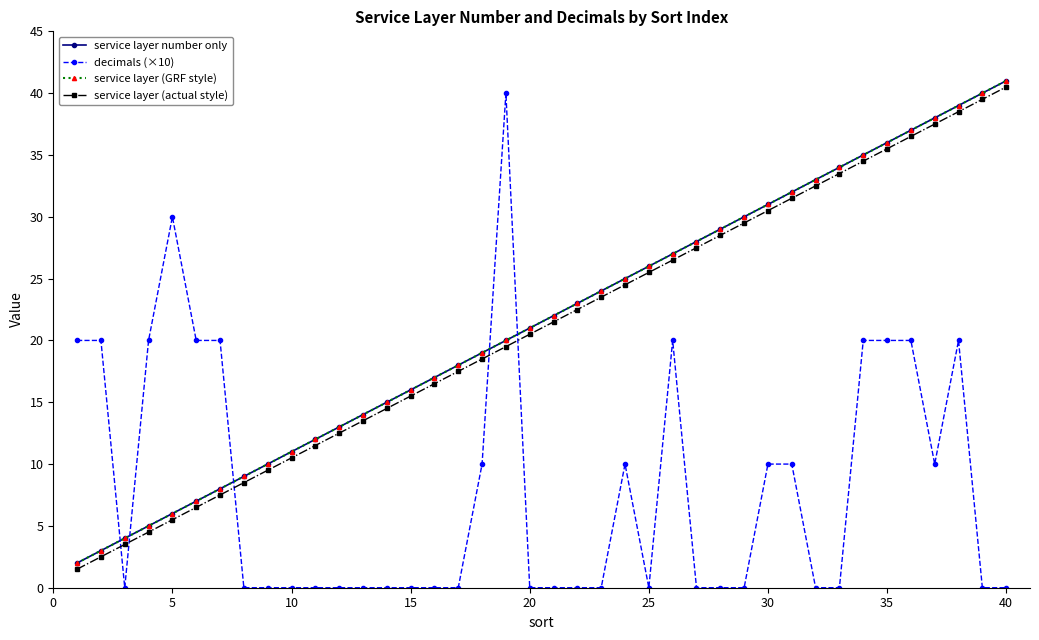

Reading left to right, transcribe all the data shown in this chart.

service layer number only: 2.0	3.0	4.0	5.0	6.0	7.0	8.0	9.0	10.0	11.0	12.0	13.0	14.0	15.0	16.0	17.0	18.0	19.0	20.0	21.0	22.0	23.0	24.0	25.0	26.0	27.0	28.0	29.0	30.0	31.0	32.0	33.0	34.0	35.0	36.0	37.0	38.0	39.0	40.0	41.0
decimals (×10): 20.0	20.0	0.0	20.0	30.0	20.0	20.0	0.0	0.0	0.0	0.0	0.0	0.0	0.0	0.0	0.0	0.0	10.0	40.0	0.0	0.0	0.0	0.0	10.0	0.0	20.0	0.0	0.0	0.0	10.0	10.0	0.0	0.0	20.0	20.0	20.0	10.0	20.0	0.0	0.0
service layer (GRF style): 2.0	3.0	4.0	5.0	6.0	7.0	8.0	9.0	10.0	11.0	12.0	13.0	14.0	15.0	16.0	17.0	18.0	19.0	20.0	21.0	22.0	23.0	24.0	25.0	26.0	27.0	28.0	29.0	30.0	31.0	32.0	33.0	34.0	35.0	36.0	37.0	38.0	39.0	40.0	41.0
service layer (actual style): 1.5	2.5	3.5	4.5	5.5	6.5	7.5	8.5	9.5	10.5	11.5	12.5	13.5	14.5	15.5	16.5	17.5	18.5	19.5	20.5	21.5	22.5	23.5	24.5	25.5	26.5	27.5	28.5	29.5	30.5	31.5	32.5	33.5	34.5	35.5	36.5	37.5	38.5	39.5	40.5